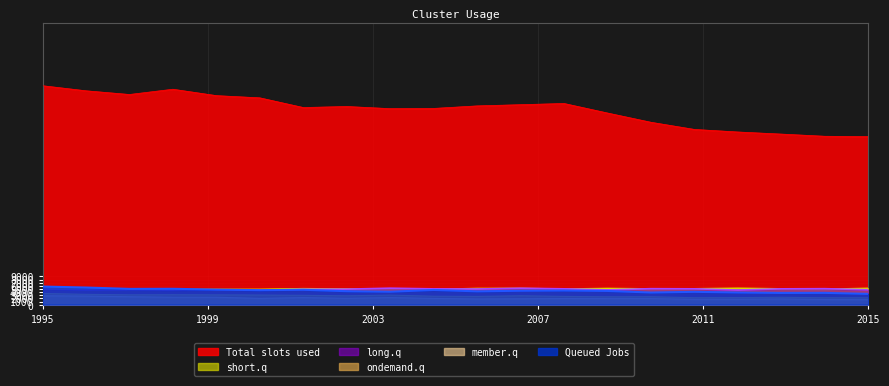

The short.q series shows 5262.8 at 17. True or false?

True